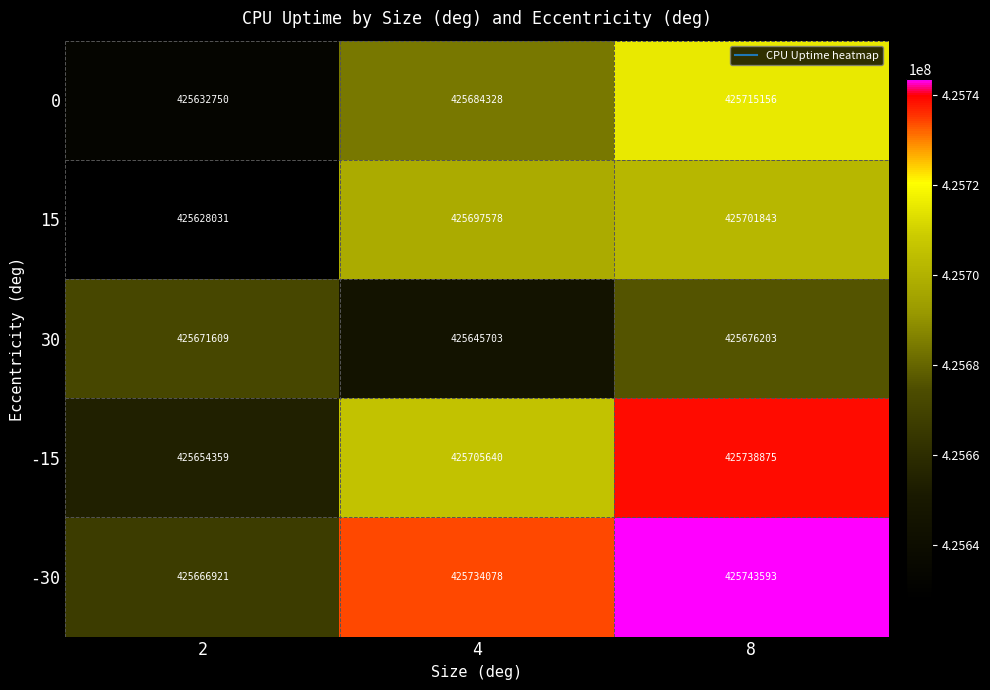

How many categories are shown in the chart?

3